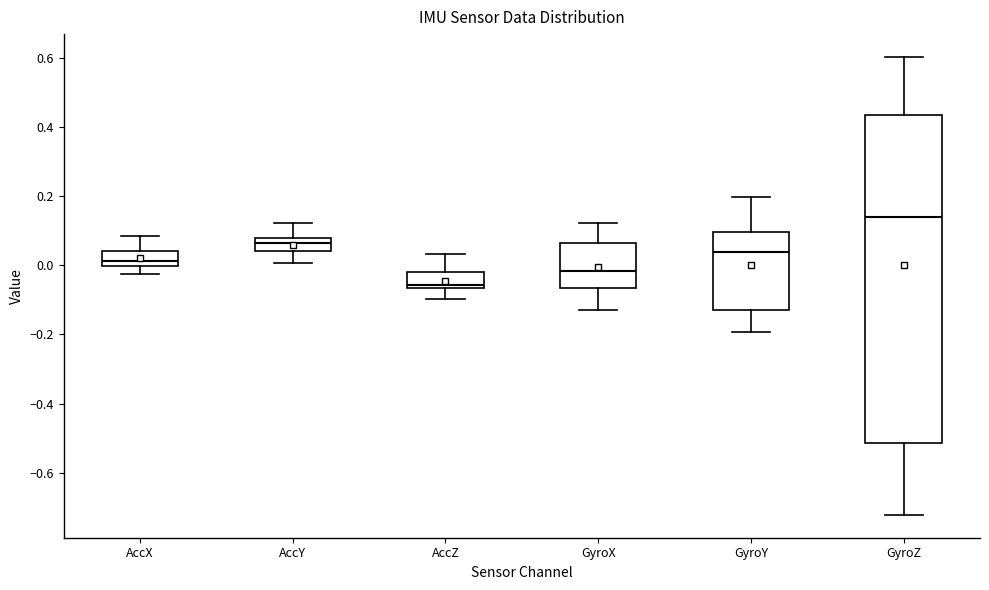

Where does the median line of the box for GyroZ sit on the y-axis? The values are not printed on the chart, so give them approximately, as read against the axis.

0.14